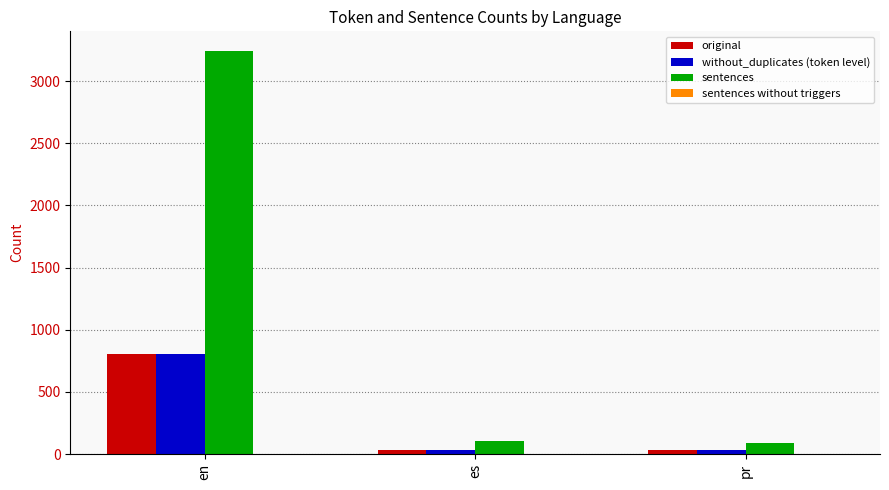

Which category has the highest value in the original series?

en